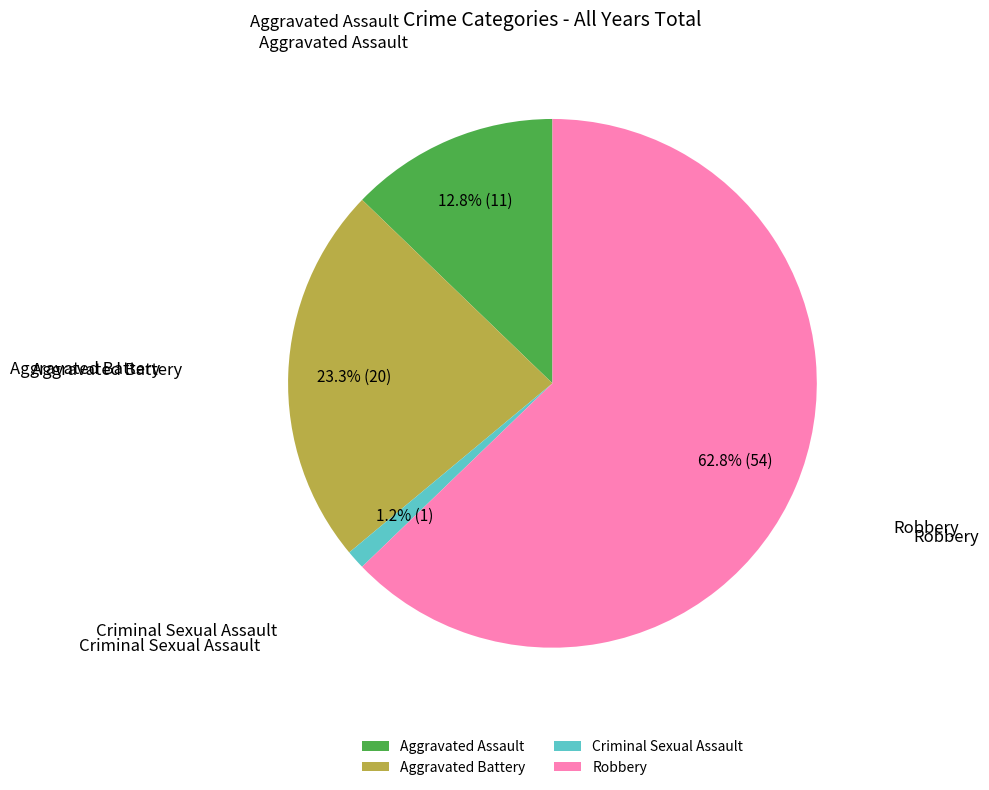

Which slice is the largest?

Robbery